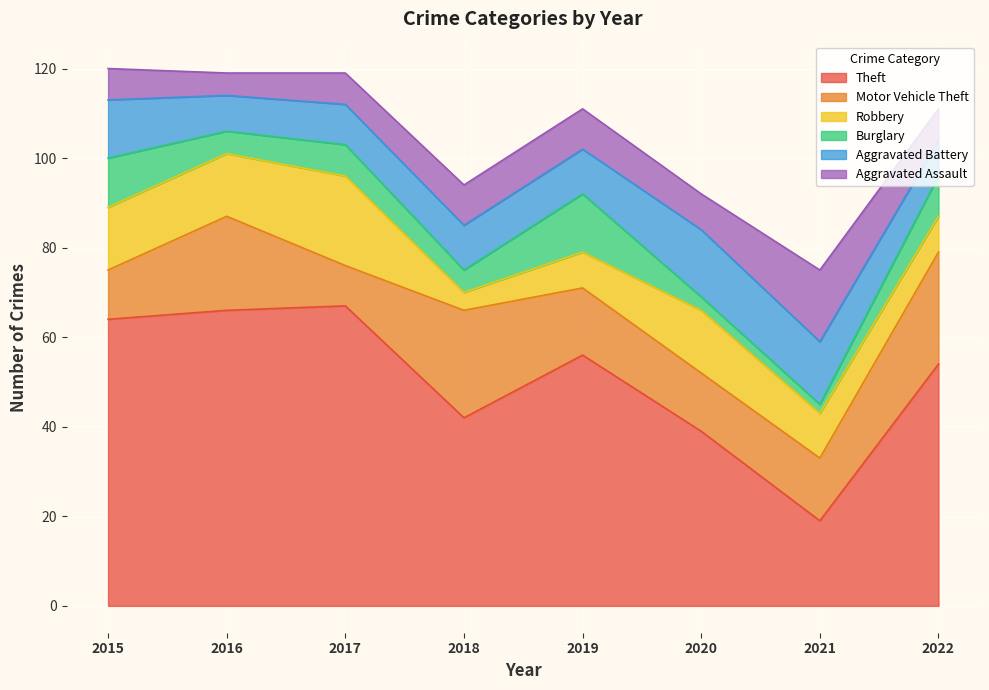

True or false: Aggravated Battery and Theft intersect in this chart.

False